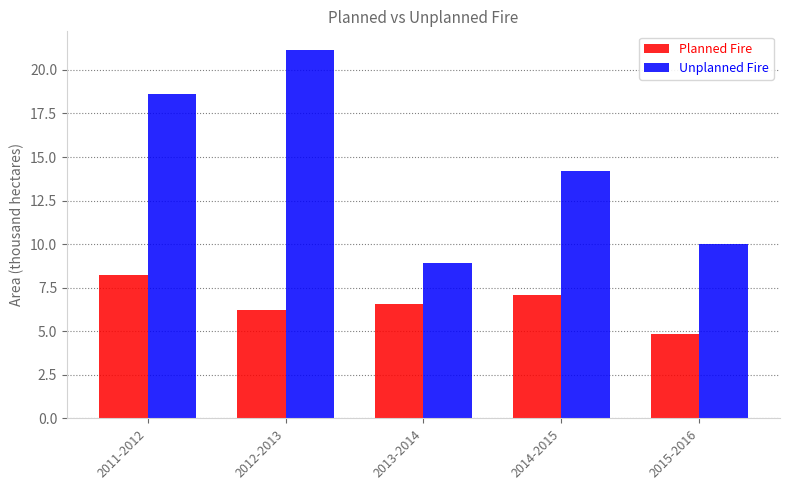

How many bars are there in total?

10